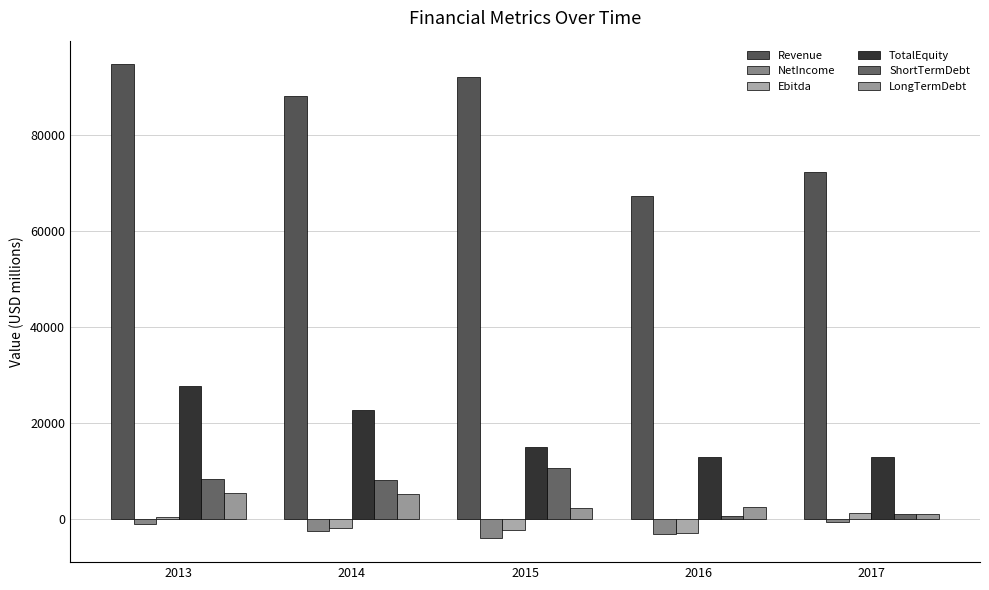

What is the average value of the NetIncome series?

-2336